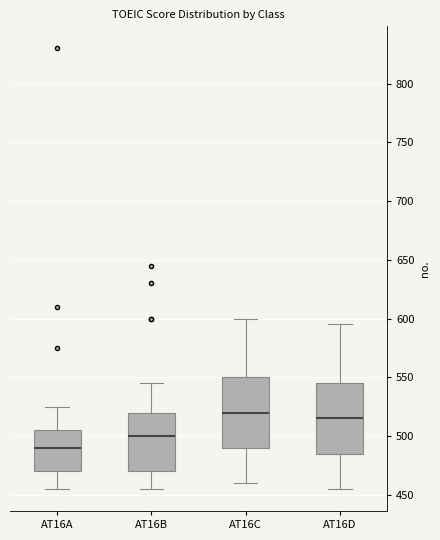

Which box has the lowest median line?

AT16A